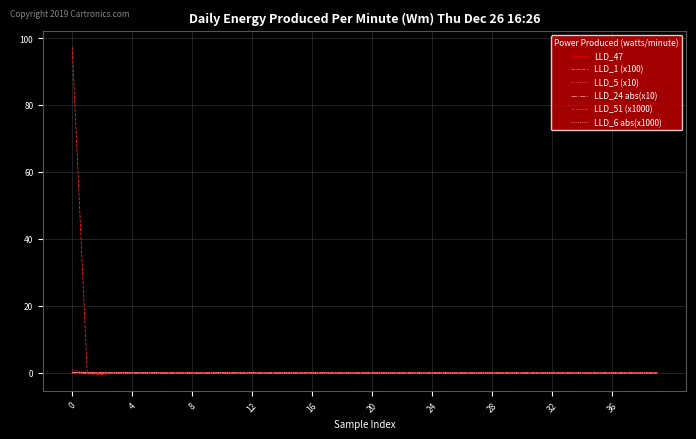

Which series has the largest range (max minus min)?

LLD_51 (x1000)